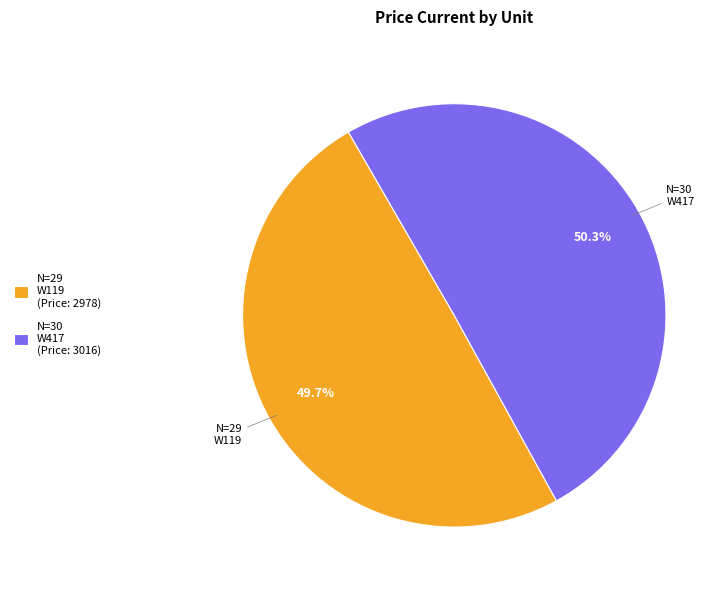

Rank the categories by value from lowest to highest.

N=29 W119 (Price: 2978), N=30 W417 (Price: 3016)